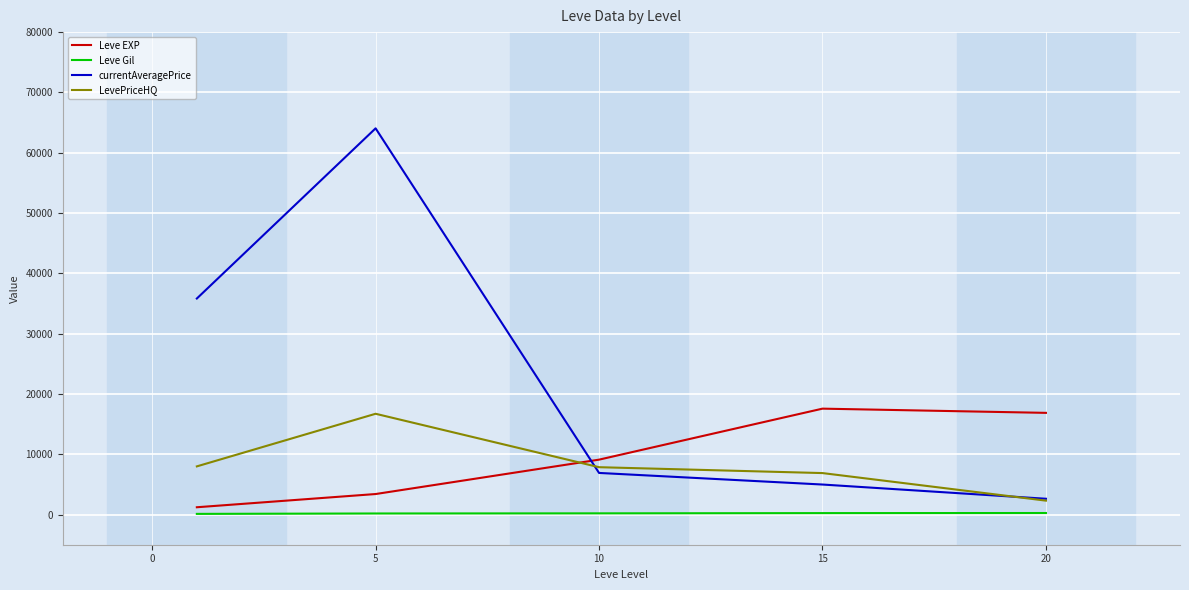

Which series has the largest total across all categories?

currentAveragePrice